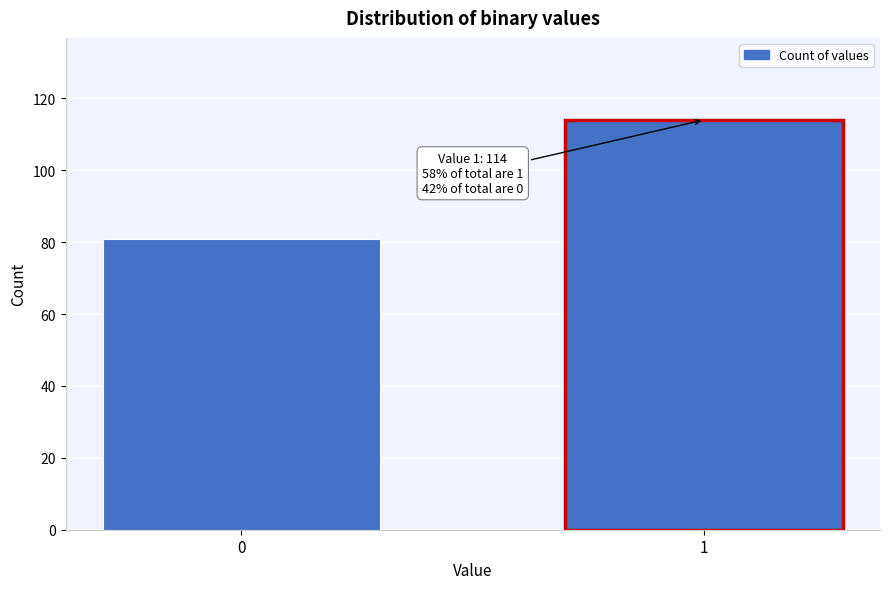

Reading left to right, extract all data points from this chart.

81	114